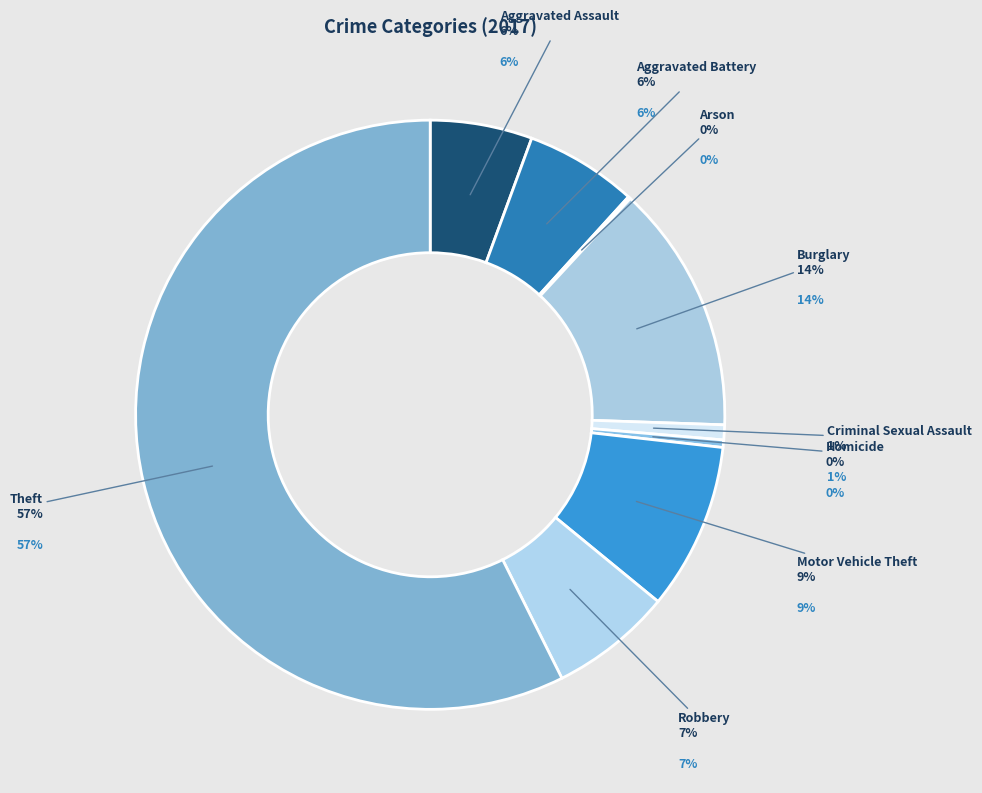

Between Motor Vehicle Theft and Burglary, which is larger?

Burglary